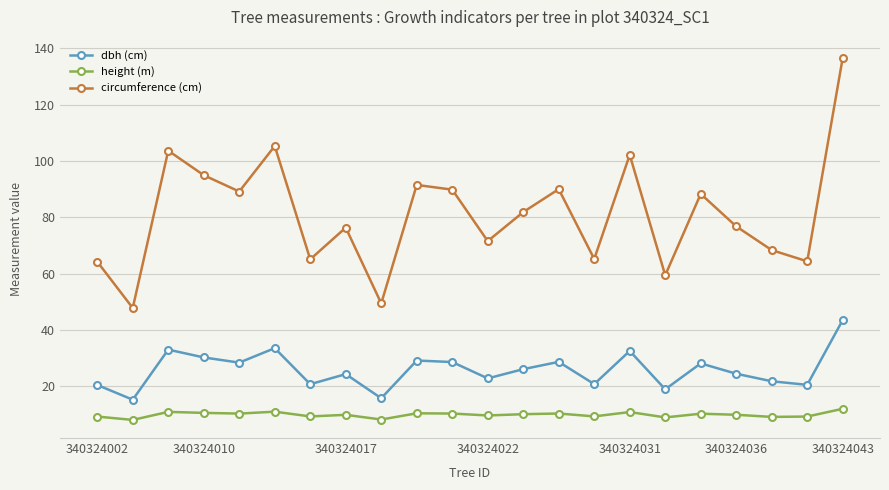

True or false: dbh (cm) and height (m) cross at least once.

False